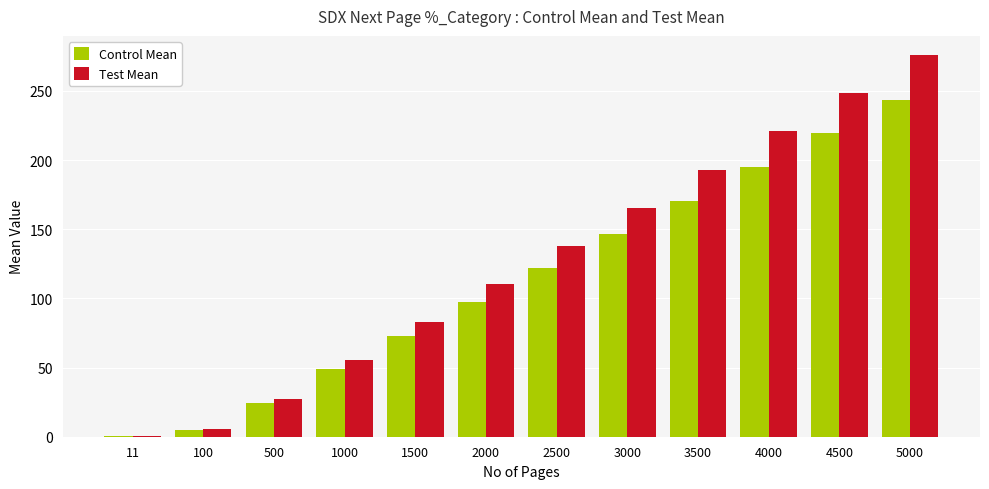

At which category is the sum across all series the highest?

5000